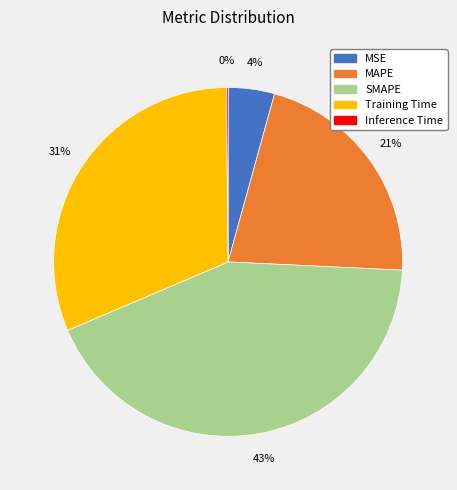

Do Training Time and MAPE together represent more than half of the pie?

Yes